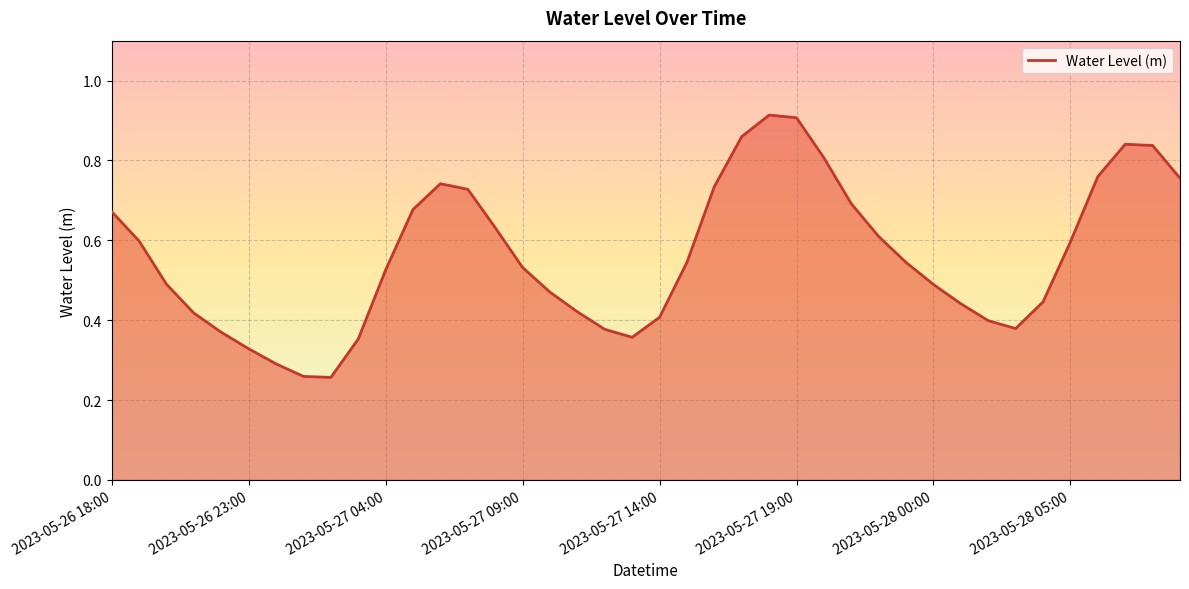

Is this an area chart (filled region under the line)?

Yes